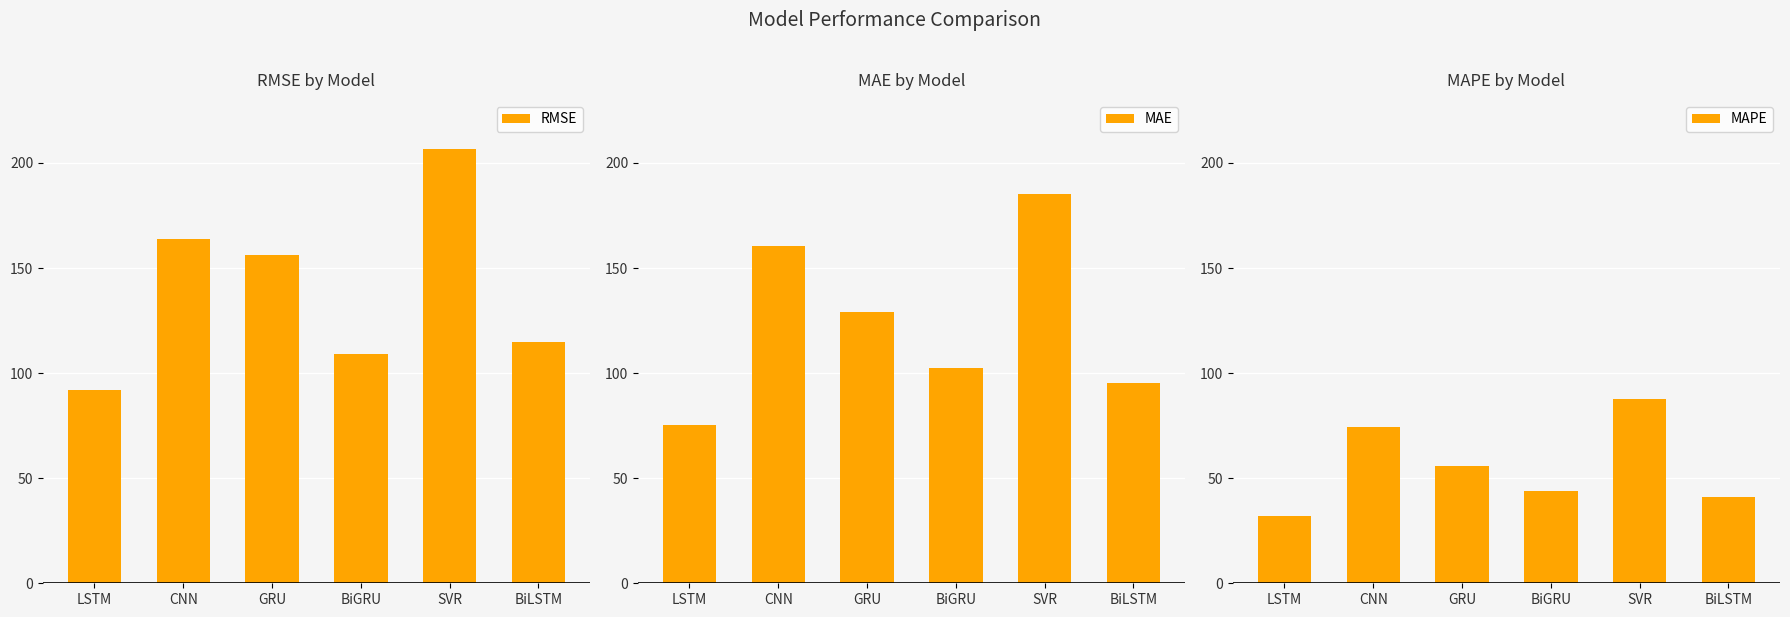

Reading left to right, what are all the values shown in this chart?

RMSE: LSTM=92.1	CNN=163.7	GRU=156.0	BiGRU=109.2	SVR=206.7	BiLSTM=114.6
MAE: LSTM=75.1	CNN=160.5	GRU=129.2	BiGRU=102.3	SVR=185.2	BiLSTM=95.3
MAPE: LSTM=32.1	CNN=74.3	GRU=55.8	BiGRU=43.7	SVR=87.8	BiLSTM=41.0